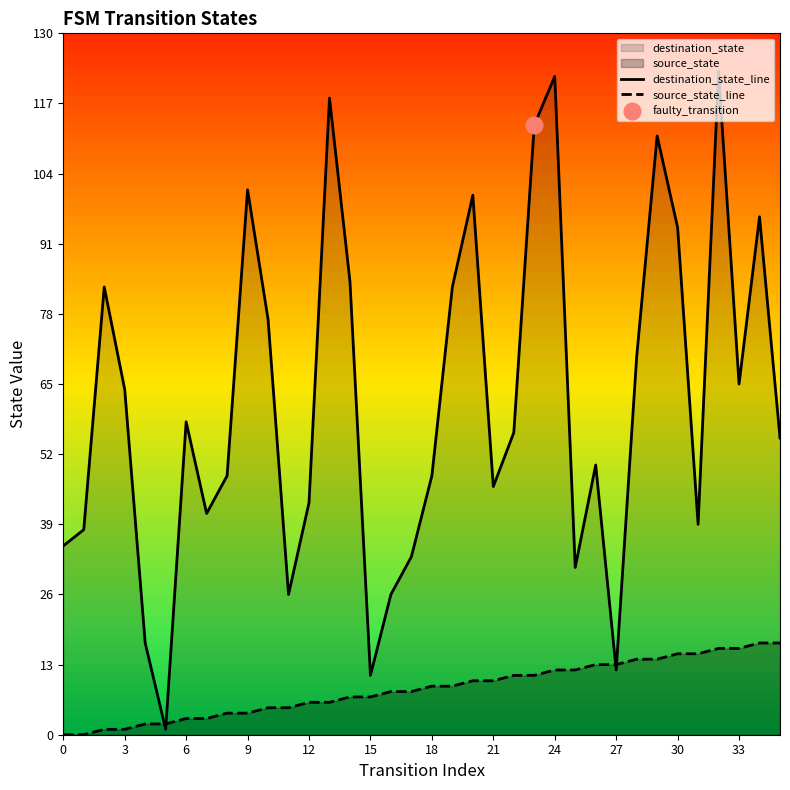

Which series has the widest spread of values?

destination_state_line